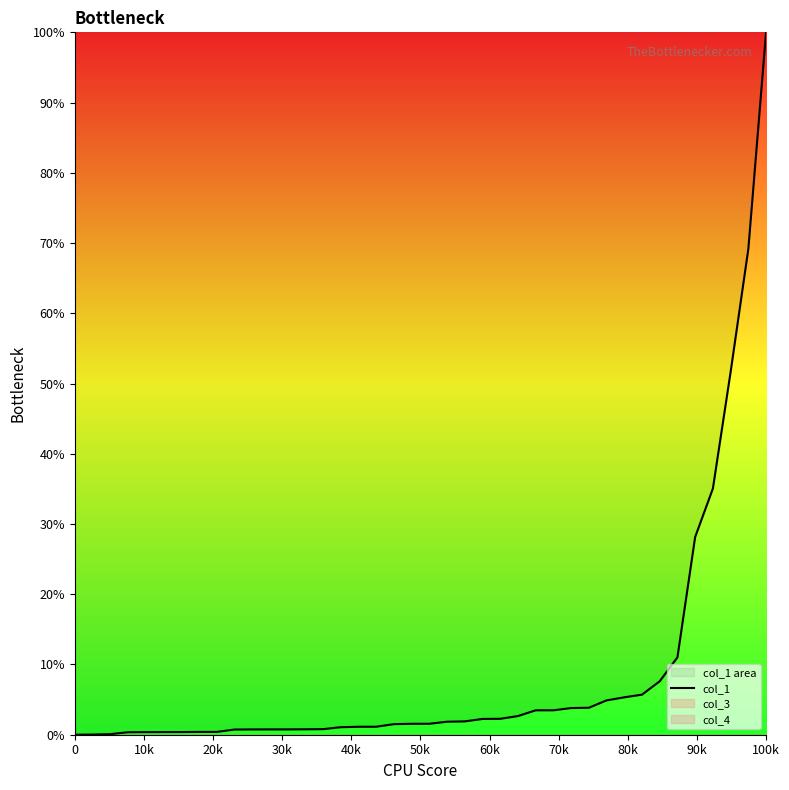

Is it true that col_1 equals -45.3 at 0?

False